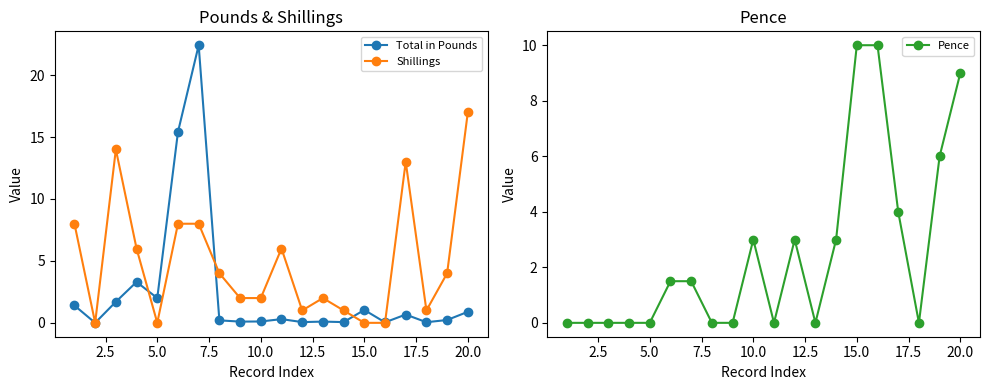

The Pence series shows 0.0 at 5.0. True or false?

True